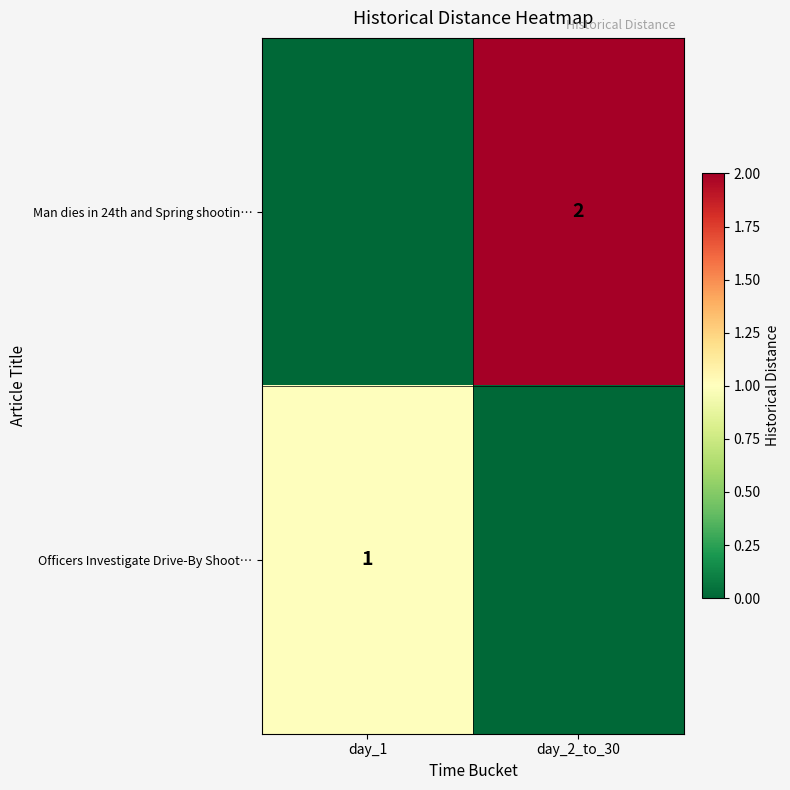

At which category does the chart reach its peak across all series?

day_2_to_30